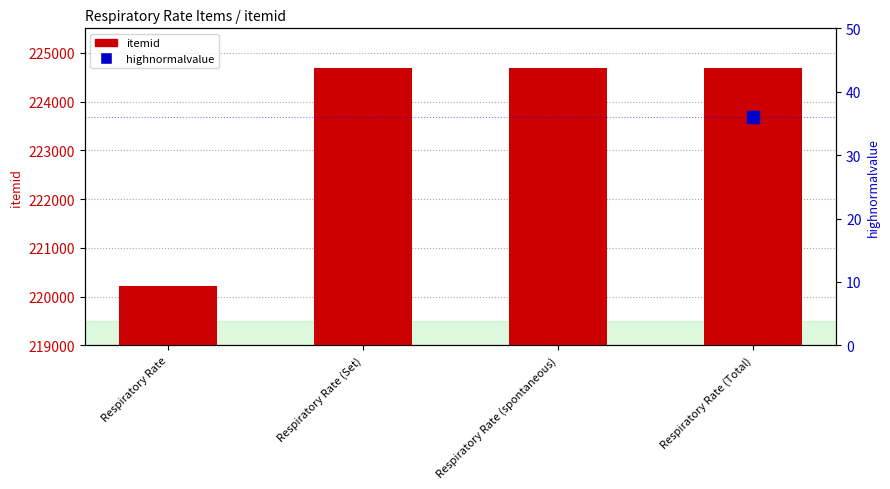

What position from the left is Respiratory Rate (Set)?

2